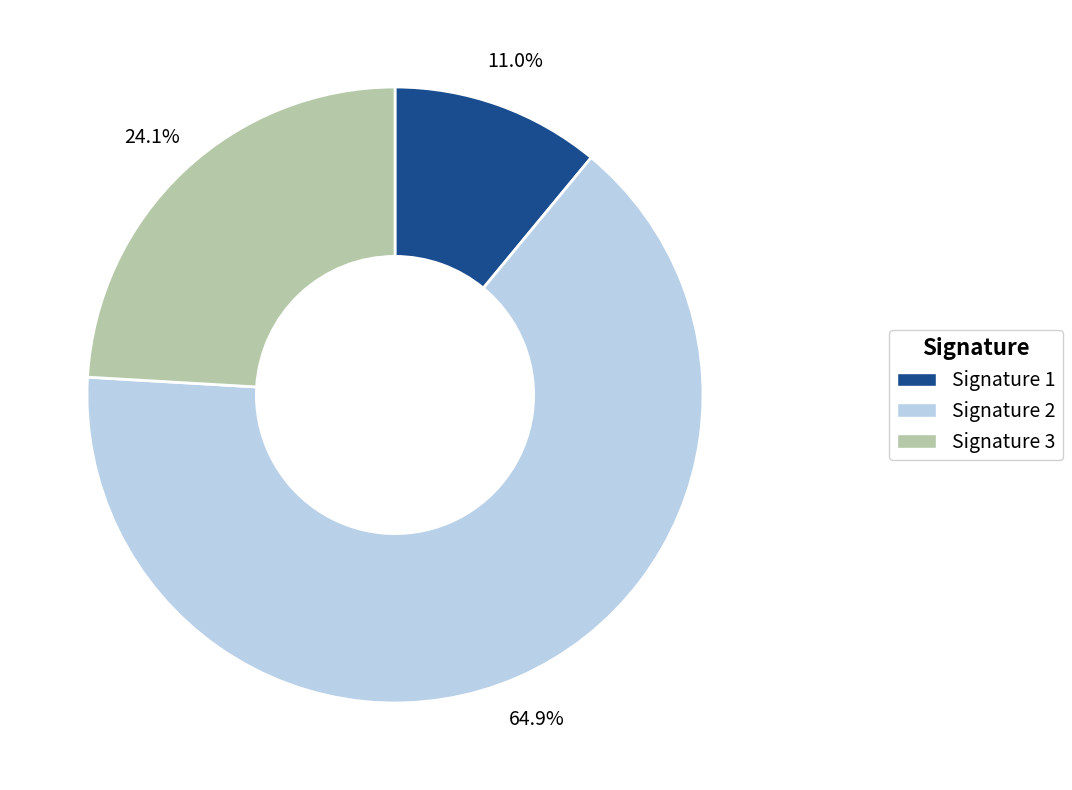

Does any single category account for the majority?

Yes